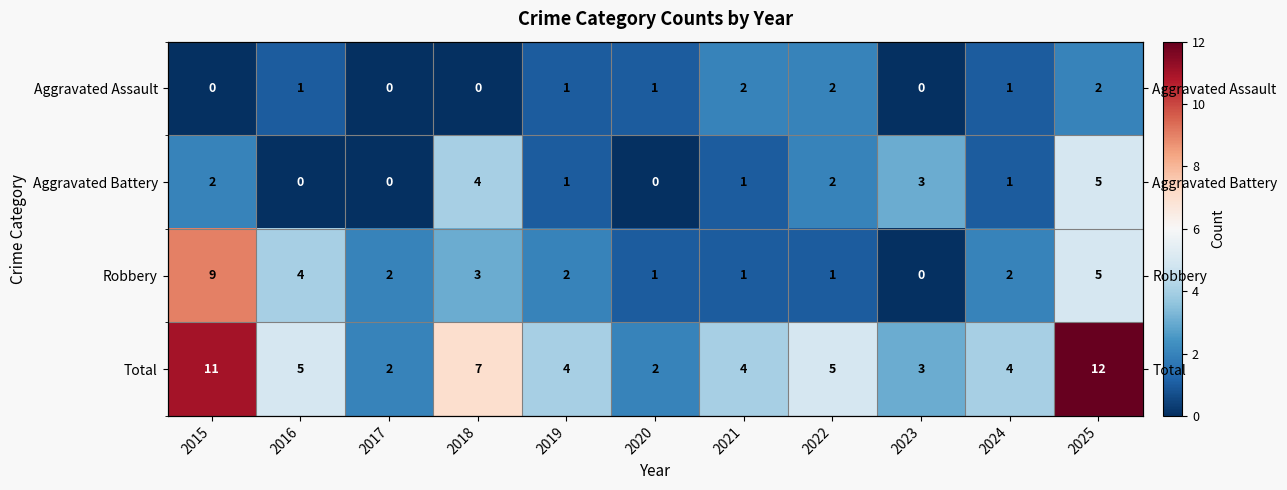

Is it true that Aggravated Assault equals 2 at 2022?

True